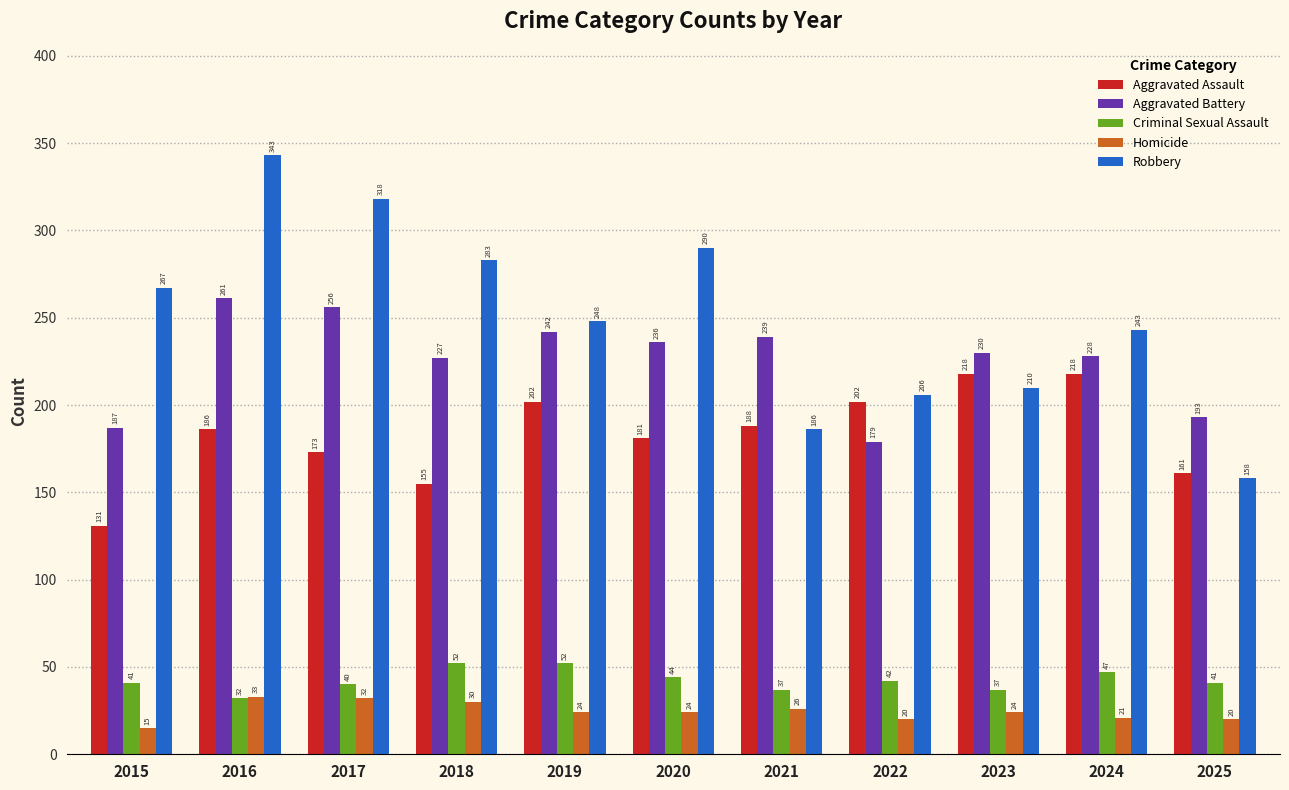

At 2021, list the series in order from largest to smallest.

Aggravated Battery, Aggravated Assault, Robbery, Criminal Sexual Assault, Homicide